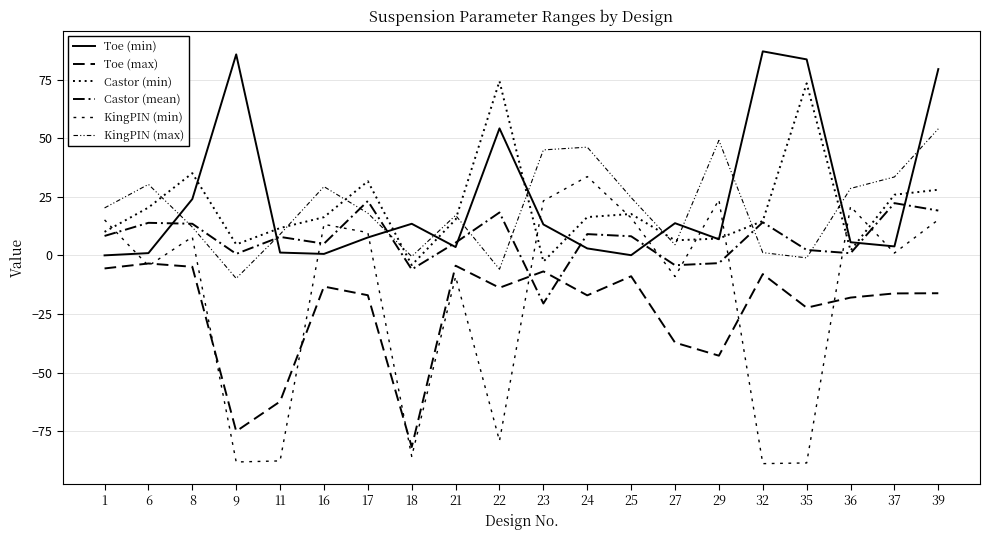

What is the average value of the Toe (max) series?

-23.8